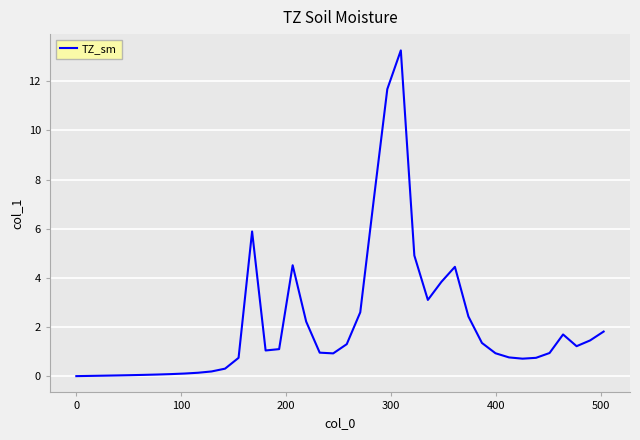

What is the maximum value shown in the chart?

13.3